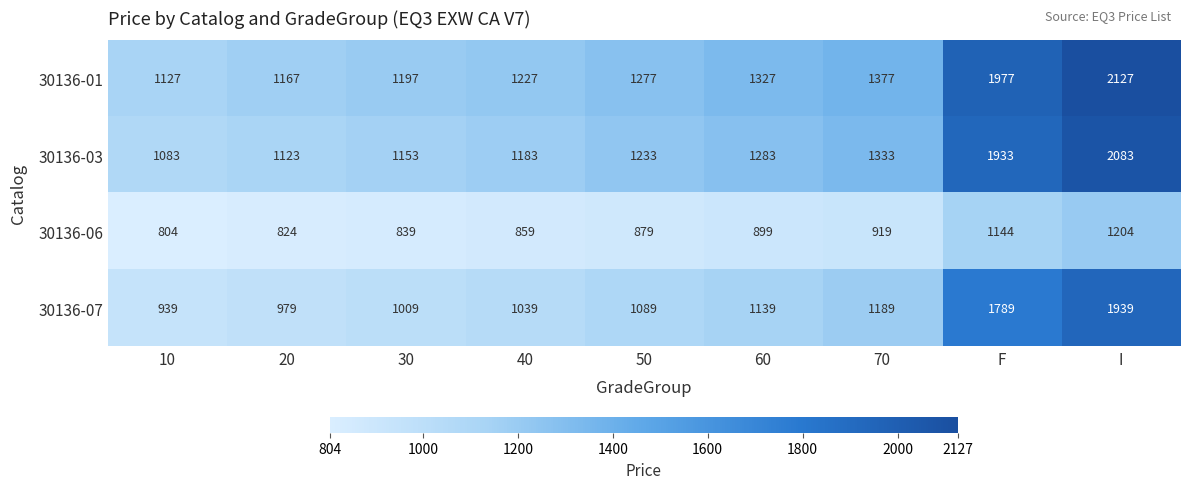

What is the difference between the highest and lowest values at I?

923